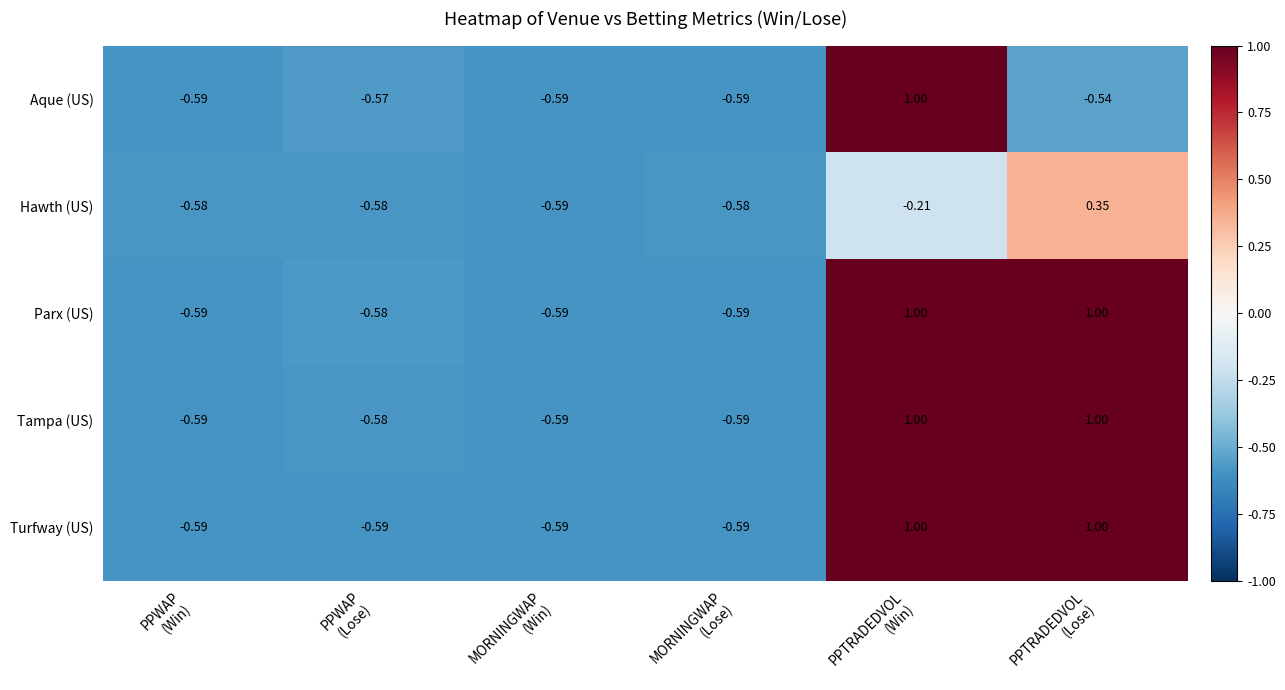

At how many categories does at least one series exceed 0?

2